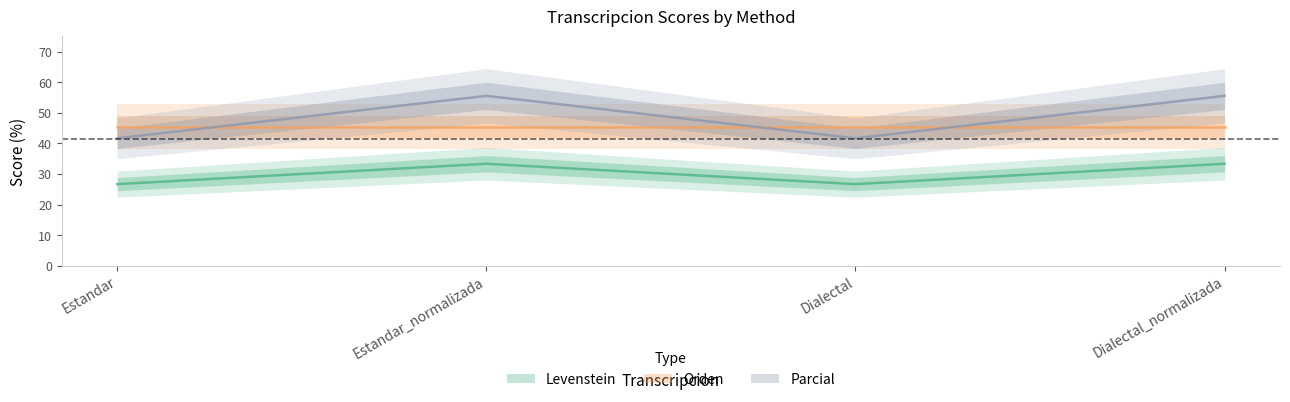

What value does the Parcial series have at Estandar_normalizada?

55.6